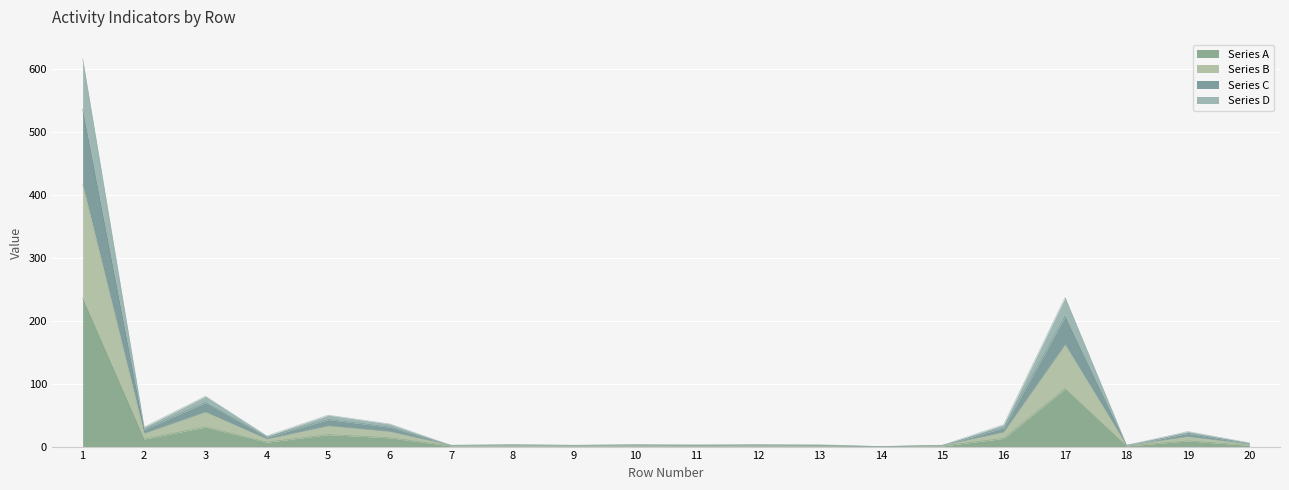

At which category does Series C reach its first local valley?

2